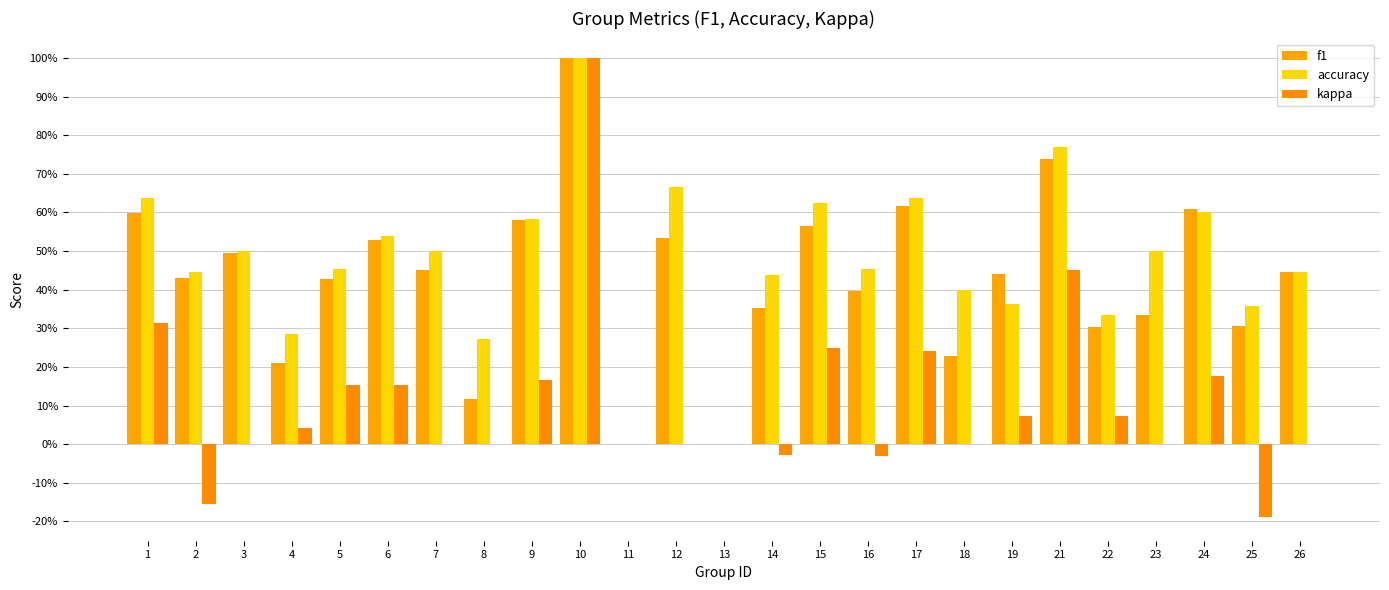

True or false: accuracy has a value of 0.2 at 12.

False